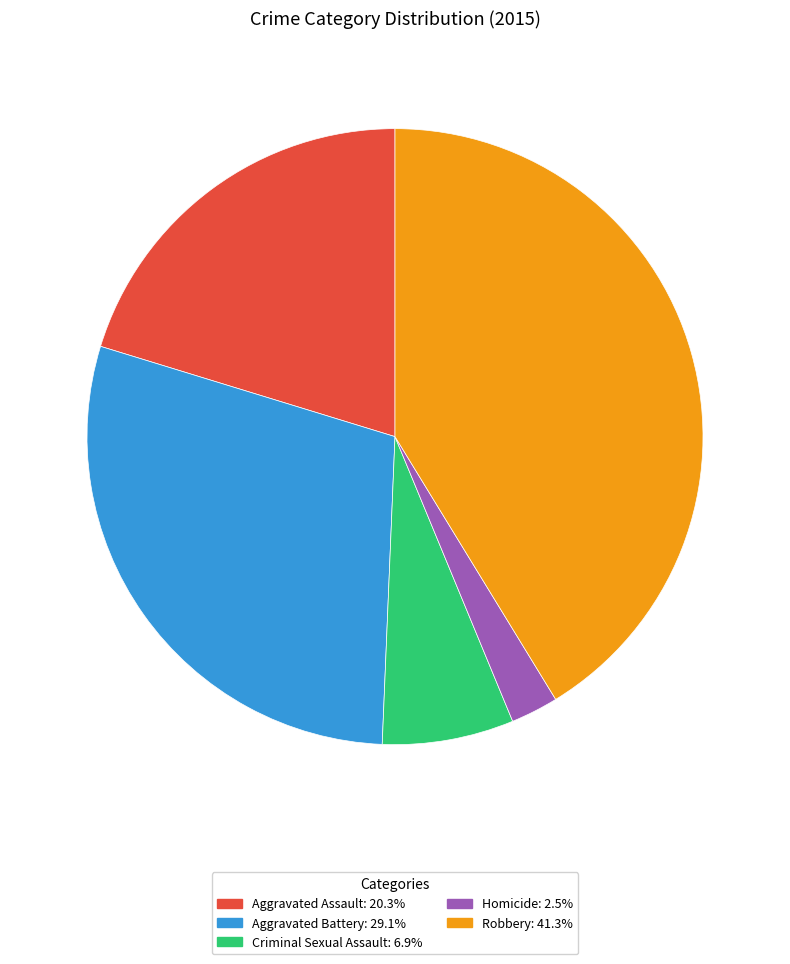

Rank the categories by value from lowest to highest.

Homicide, Criminal Sexual Assault, Aggravated Assault, Aggravated Battery, Robbery